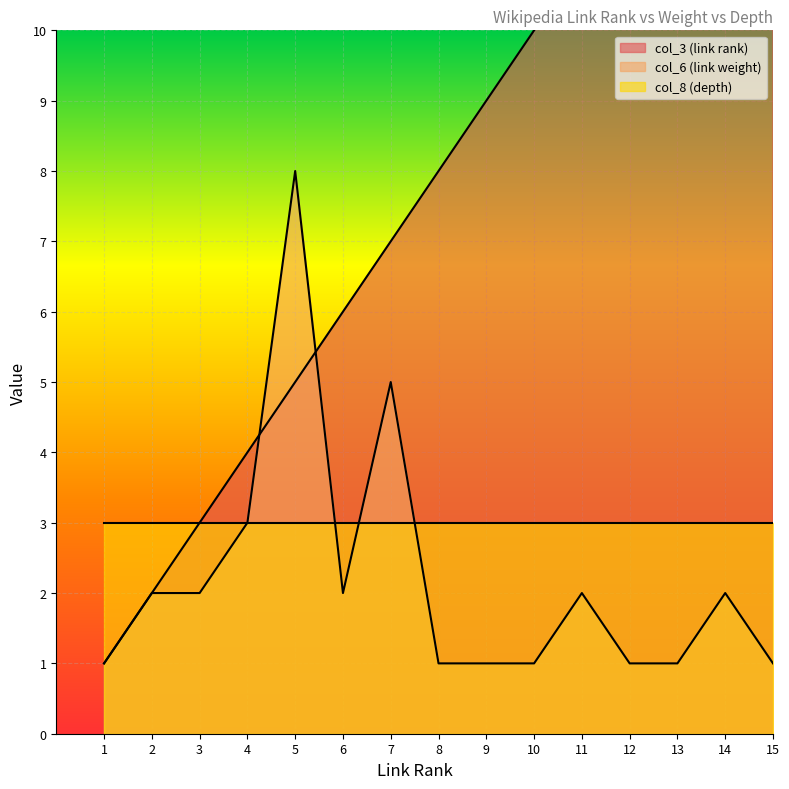

True or false: col_3 (link rank) has a value of 8 at 5.

False